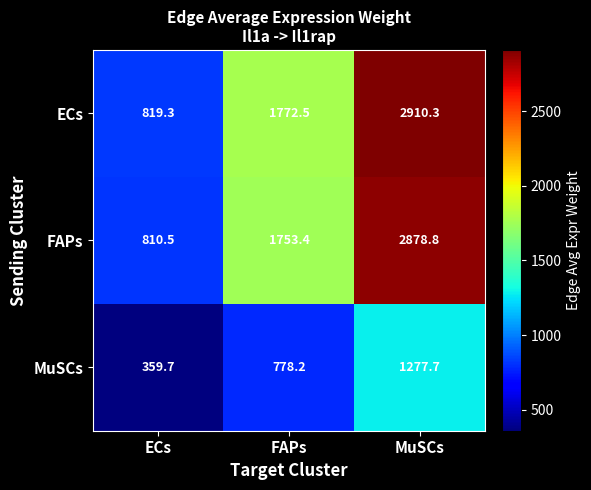

Which series has the largest range (max minus min)?

ECs